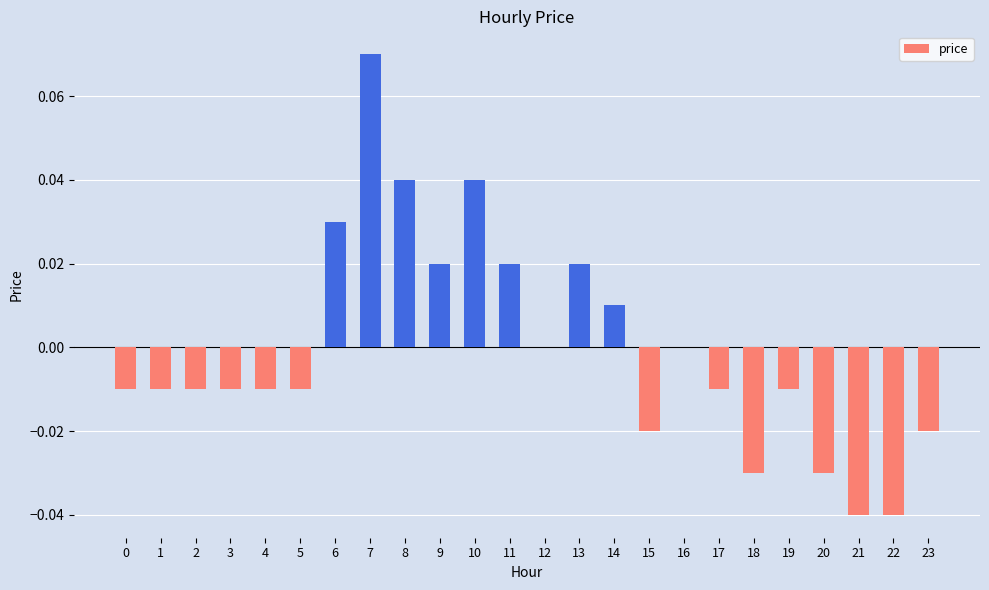

At which label does the data first exceed 0?

6